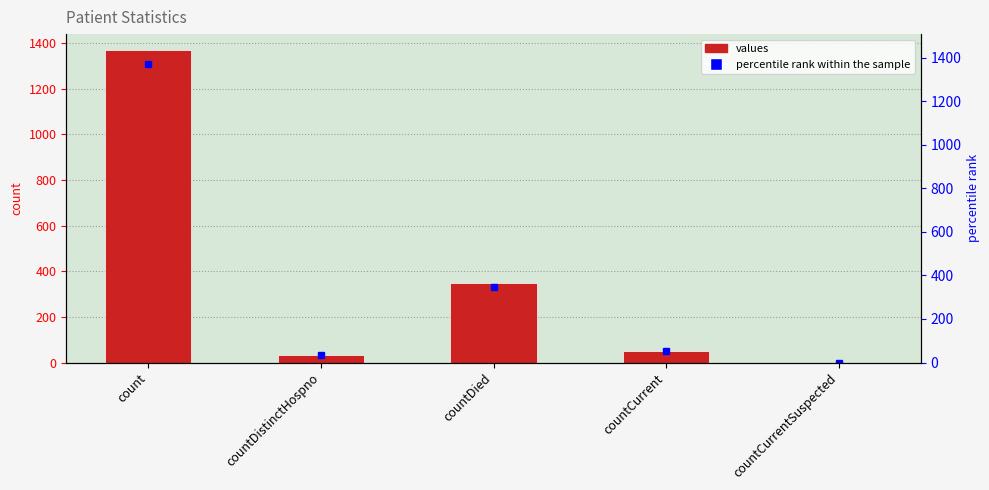

What is the label of the 2nd bar from the left?

countDistinctHospno